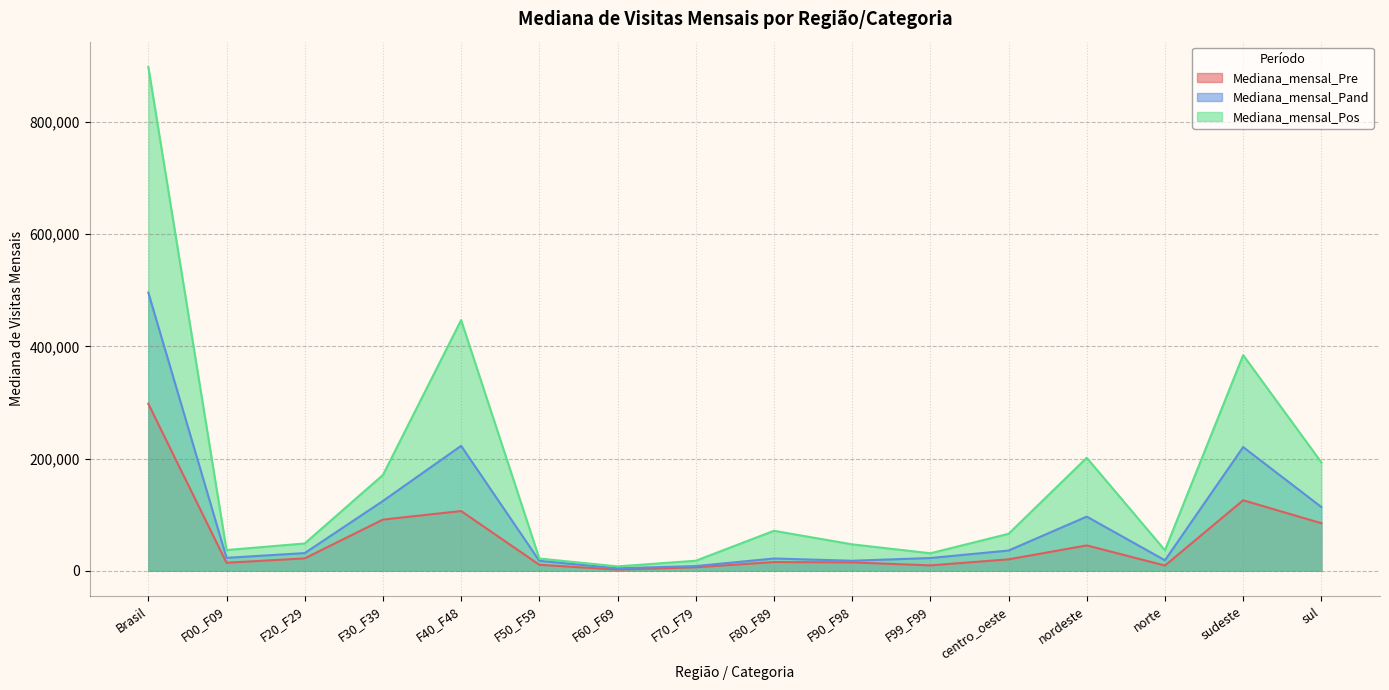

Reading left to right, transcribe all the data shown in this chart.

Mediana_mensal_Pre: Brasil=297615.0	F00_F09=14319.0	F20_F29=22093.0	F30_F39=91231.0	F40_F48=106494.0	F50_F59=10696.0	F60_F69=2098.0	F70_F79=6218.0	F80_F89=15568.0	F90_F98=14953.0	F99_F99=9624.0	centro_oeste=20384.0	nordeste=45215.0	norte=9330.0	sudeste=125678.0	sul=84754.0
Mediana_mensal_Pand: Brasil=495860.0	F00_F09=23065.5	F20_F29=31522.0	F30_F39=124373.0	F40_F48=222699.0	F50_F59=17765.0	F60_F69=4420.5	F70_F79=8368.5	F80_F89=21906.5	F90_F98=17898.5	F99_F99=22737.0	centro_oeste=36088.5	nordeste=96565.5	norte=18697.0	sudeste=220459.5	sul=113640.5
Mediana_mensal_Pos: Brasil=898076.0	F00_F09=36948.0	F20_F29=48692.0	F30_F39=170751.0	F40_F48=446771.0	F50_F59=21812.0	F60_F69=7834.0	F70_F79=17911.0	F80_F89=71273.0	F90_F98=47122.0	F99_F99=31226.0	centro_oeste=65863.0	nordeste=201410.0	norte=36554.0	sudeste=384353.0	sul=193280.0